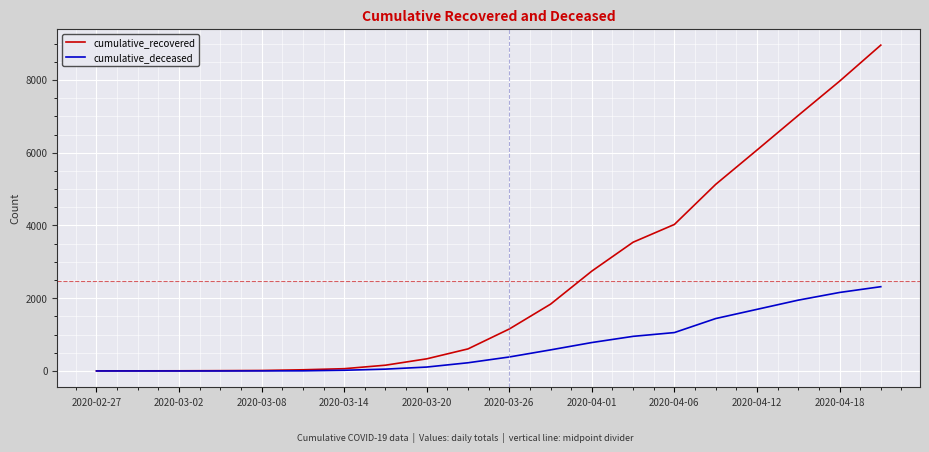

Which series has the widest spread of values?

cumulative_recovered